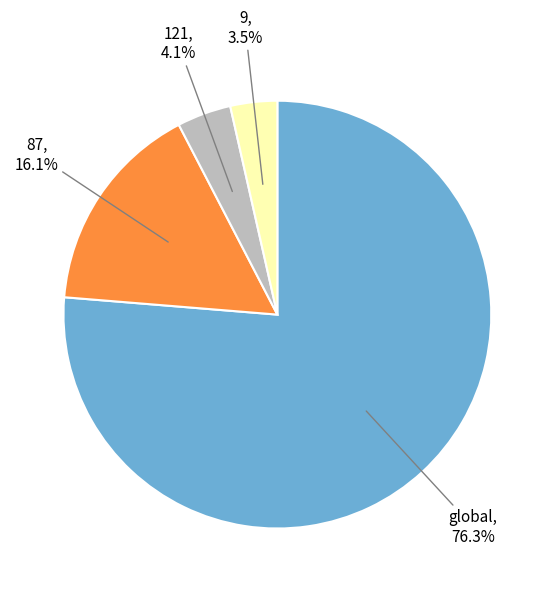

Does global account for over 50% of the chart?

Yes